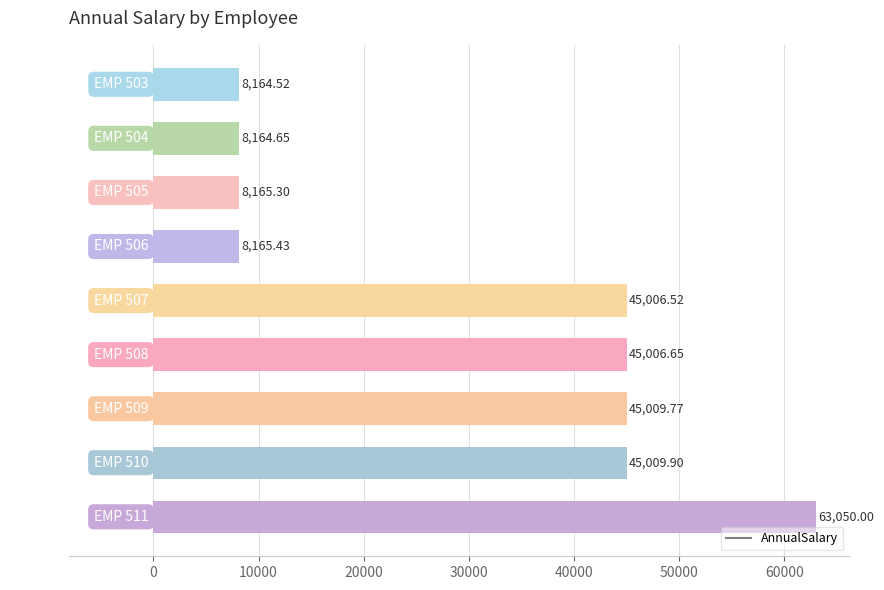

Between EMP 504 and EMP 511, which is larger?

EMP 511